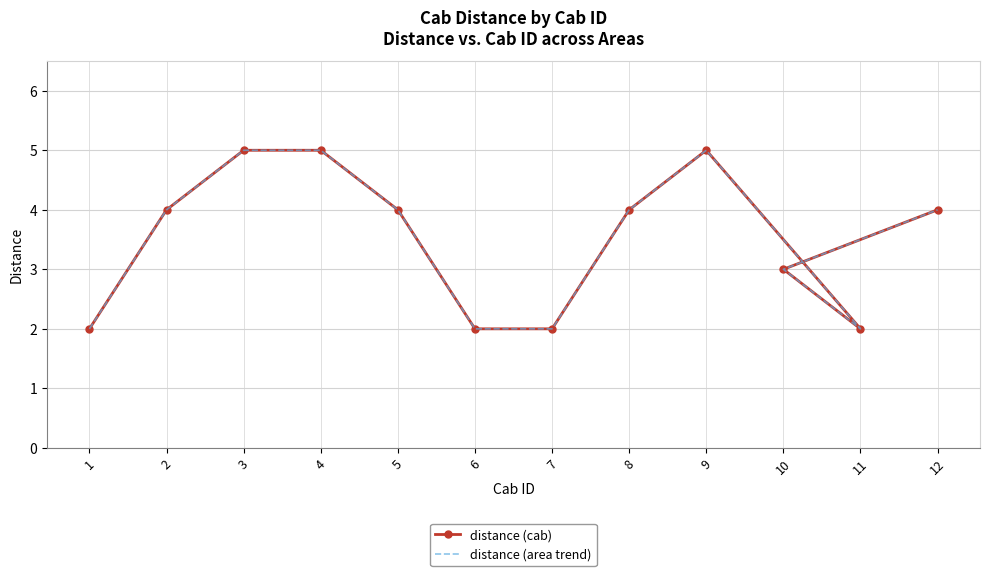

List the labels in order of distance (cab) value, smallest first.

1, 6, 7, 11, 10, 2, 5, 8, 12, 3, 4, 9